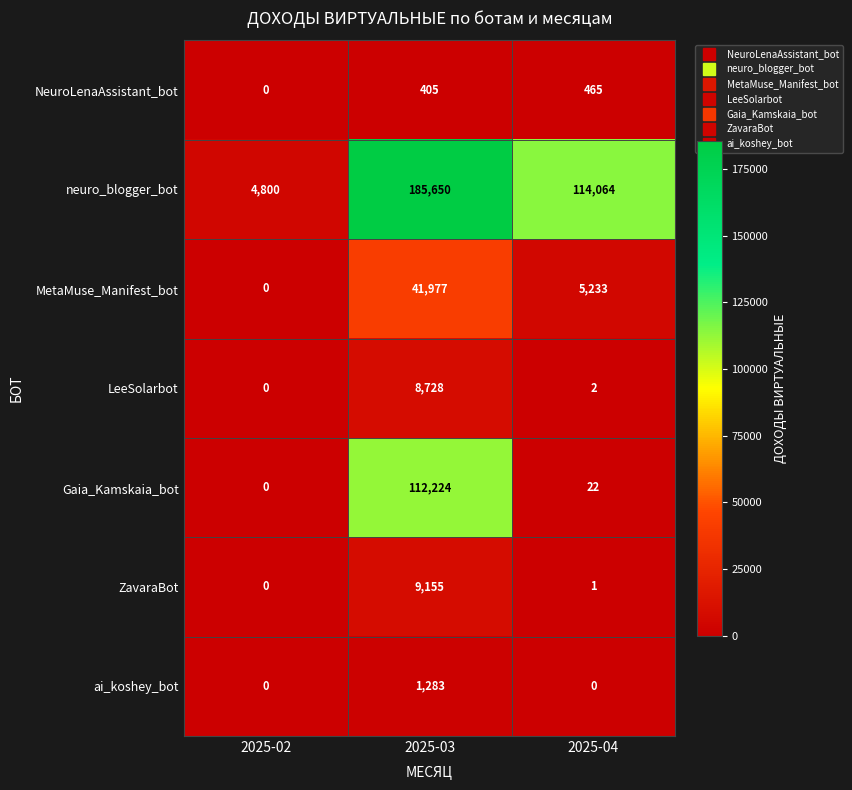

Count the number of categories in the chart.

3